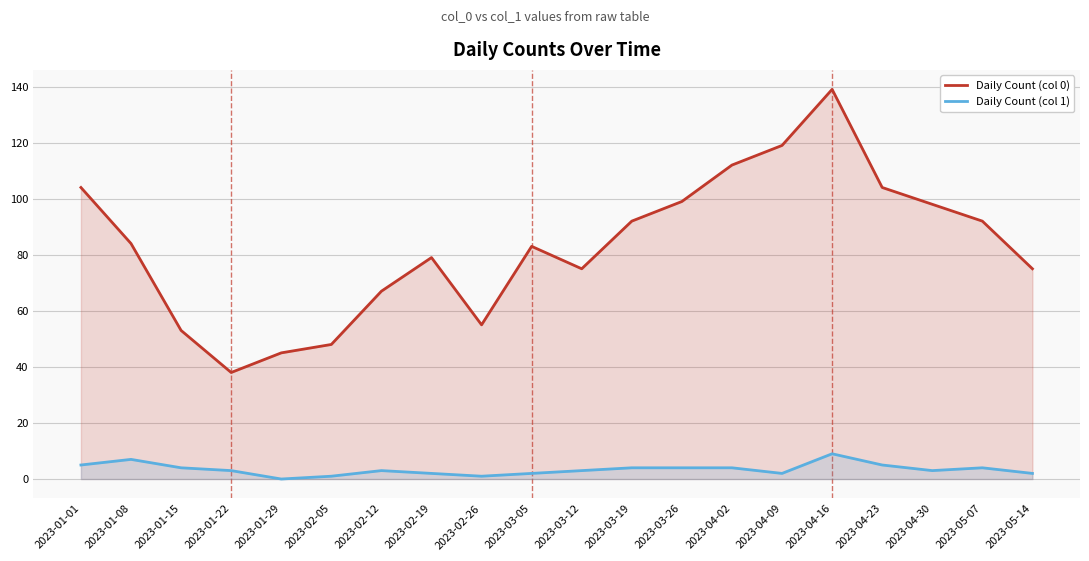

Is the value of Daily Count (col 0) at 2023-01-01 greater than the value of Daily Count (col 1) at 2023-04-30?

Yes